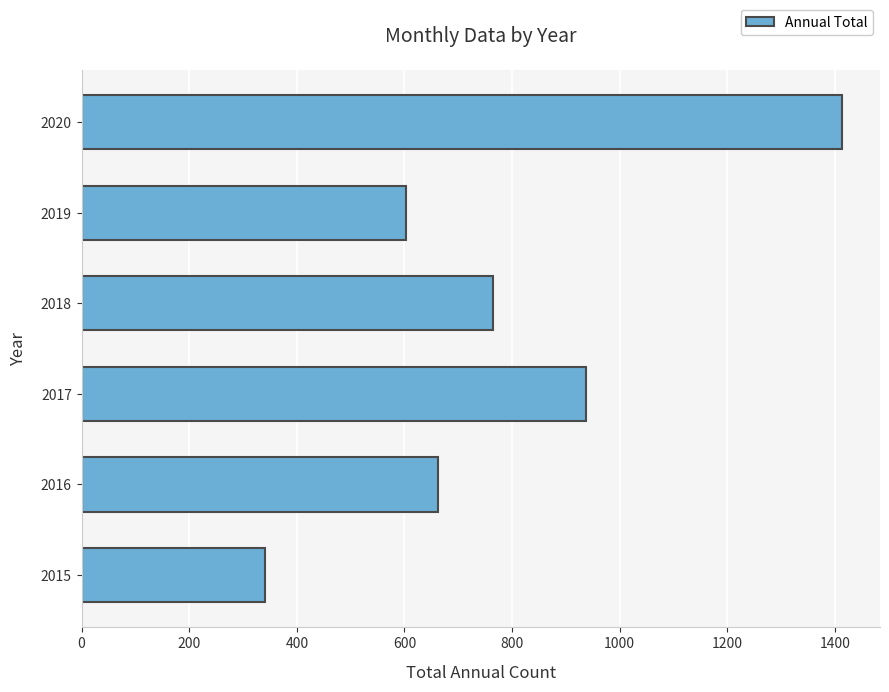

What is the average value?

787